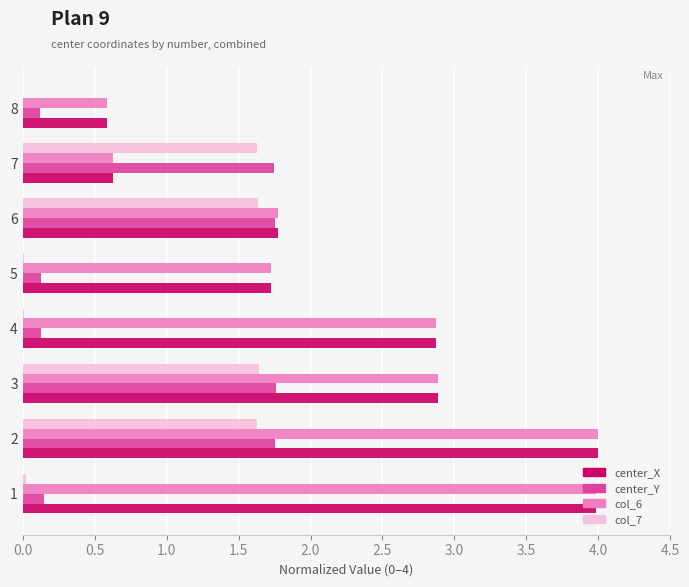

Is the value of center_Y at 8 greater than the value of col_6 at 5?

No